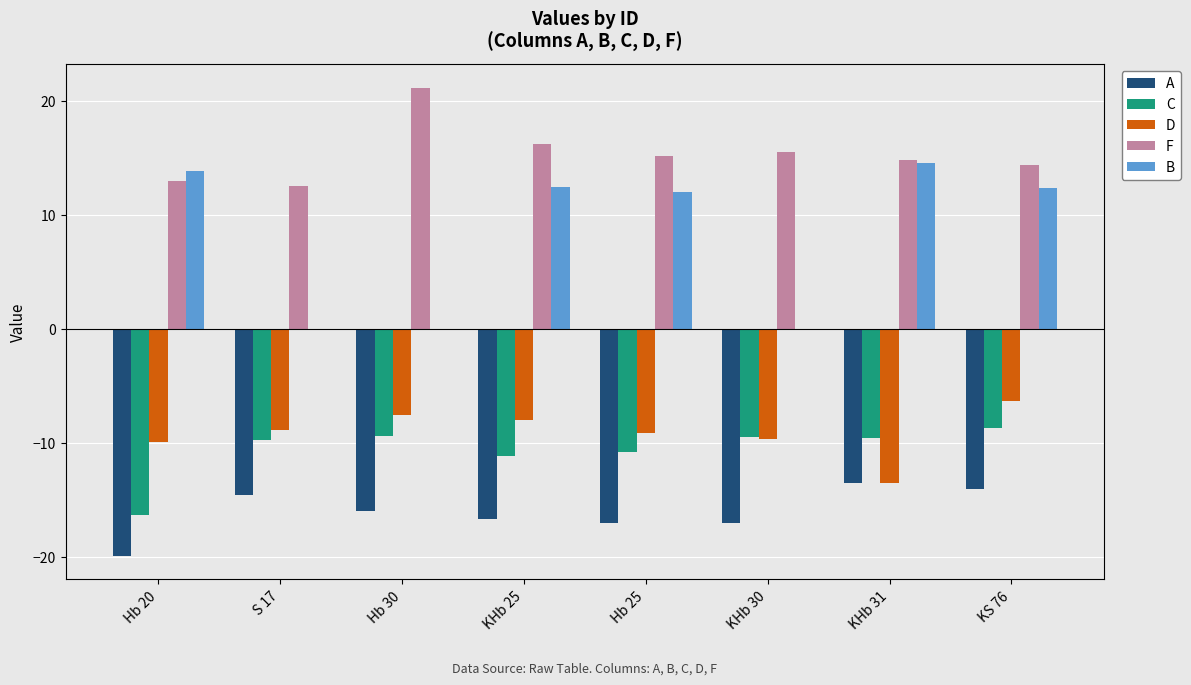

Reading left to right, transcribe all the data shown in this chart.

A: -19.9	-14.5	-16.0	-16.7	-17.0	-17.0	-13.5	-14.0
C: -16.3	-9.8	-9.3	-11.1	-10.8	-9.5	-9.6	-8.7
D: -9.9	-8.9	-7.5	-8.0	-9.1	-9.6	-13.5	-6.3
F: 12.9	12.6	21.1	16.2	15.1	15.5	14.8	14.4
B: 13.8	0.0	0.0	12.5	12.0	0.0	14.5	12.3